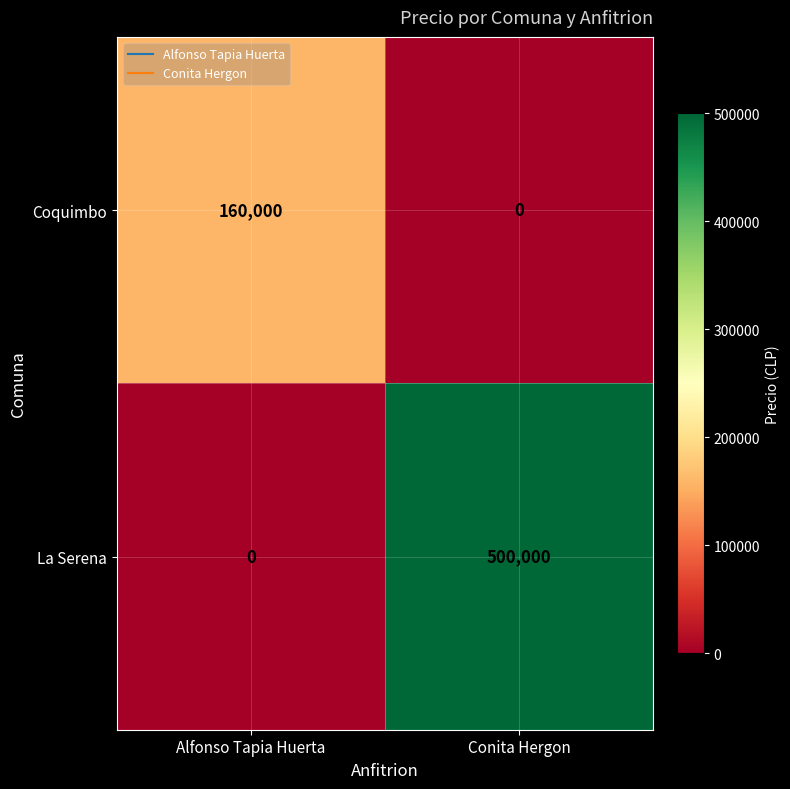

What is the sum of all Coquimbo values?

160000